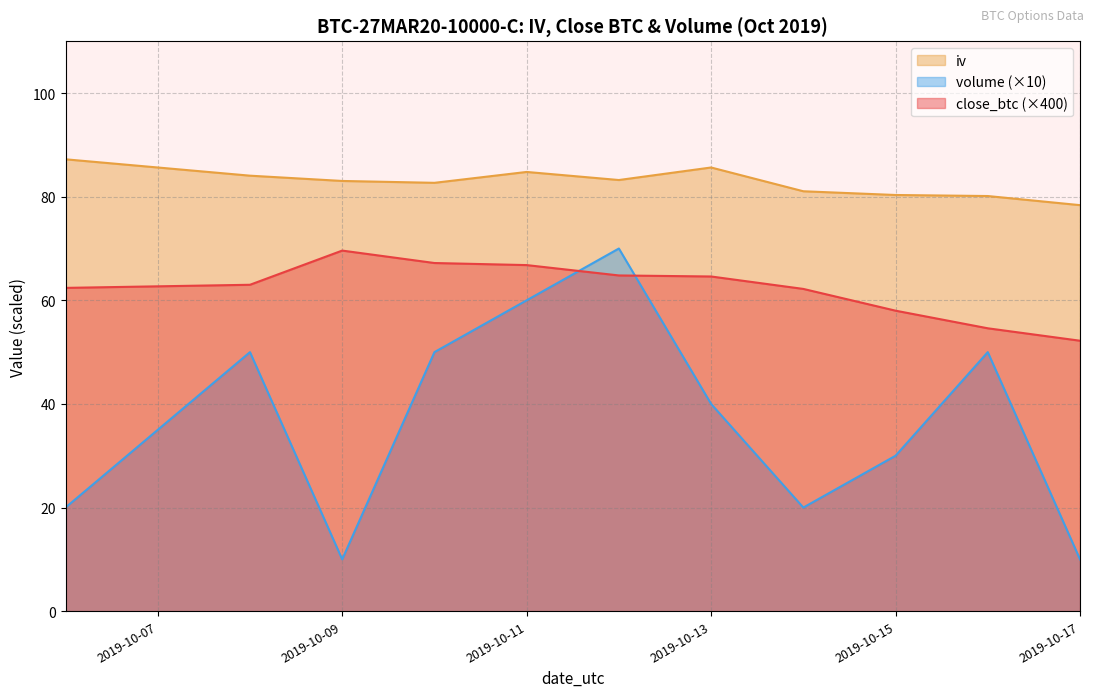

What is the smallest value displayed?

10.0